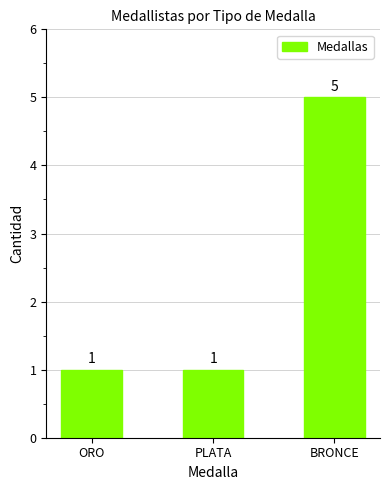

Is it true that the value at ORO is 1?

True